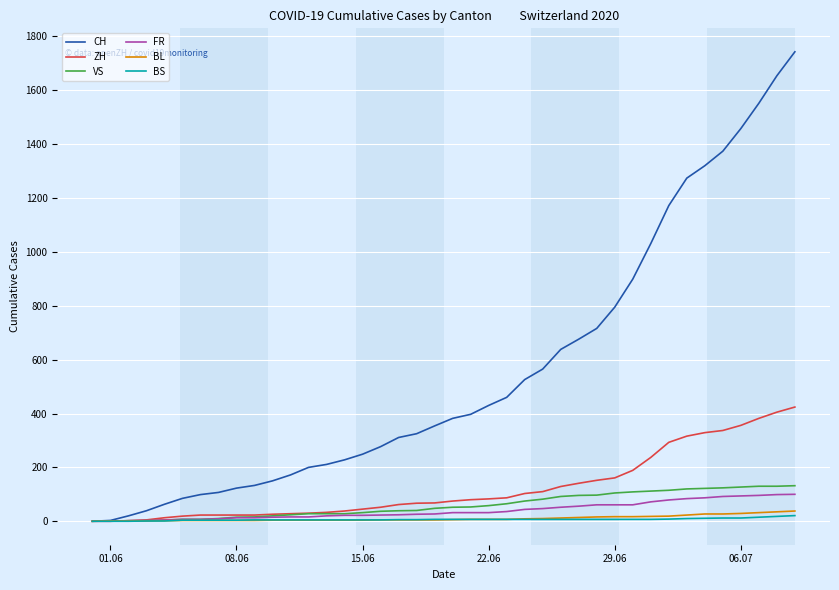

What is the maximum value for ZH?

424